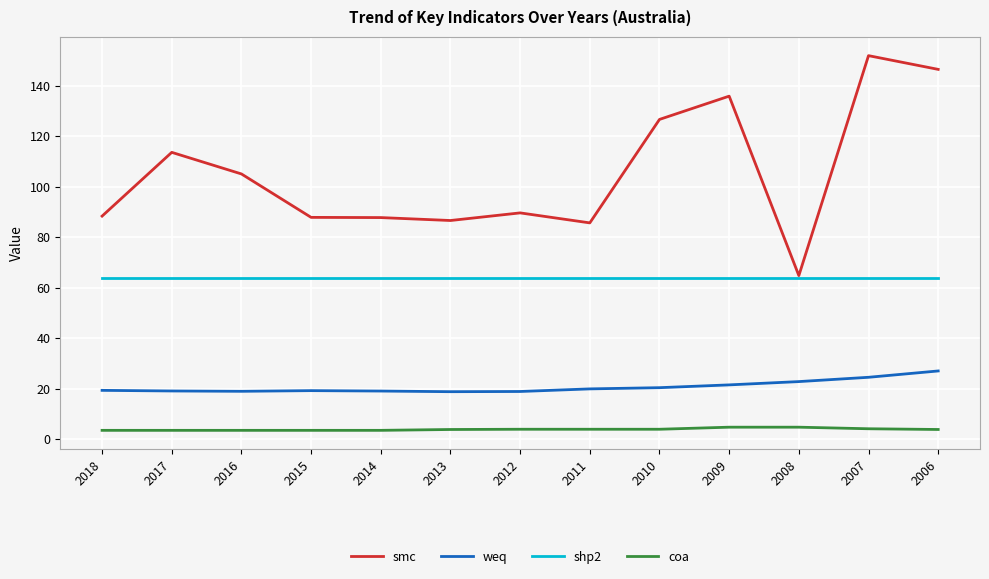

Which series has the largest total across all categories?

smc